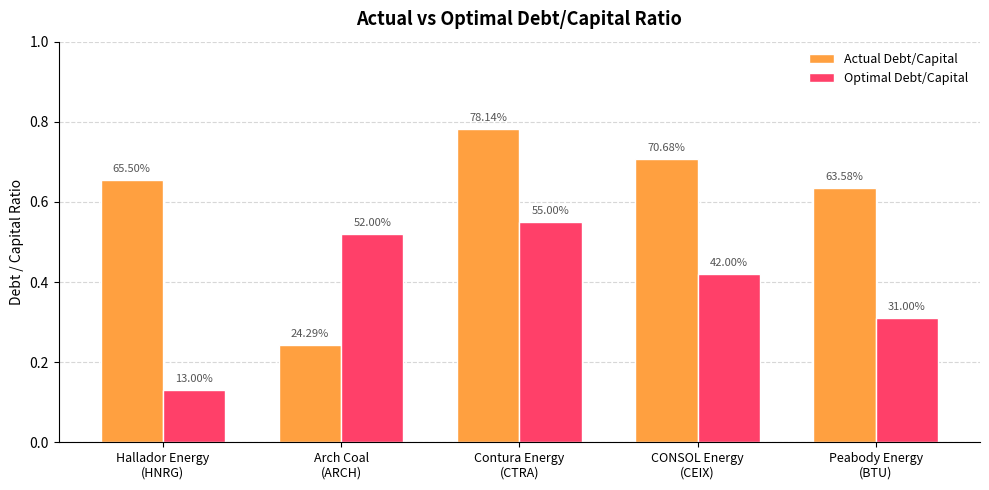

Rank the series at Contura Energy
(CTRA) from highest to lowest value.

Actual Debt/Capital, Optimal Debt/Capital